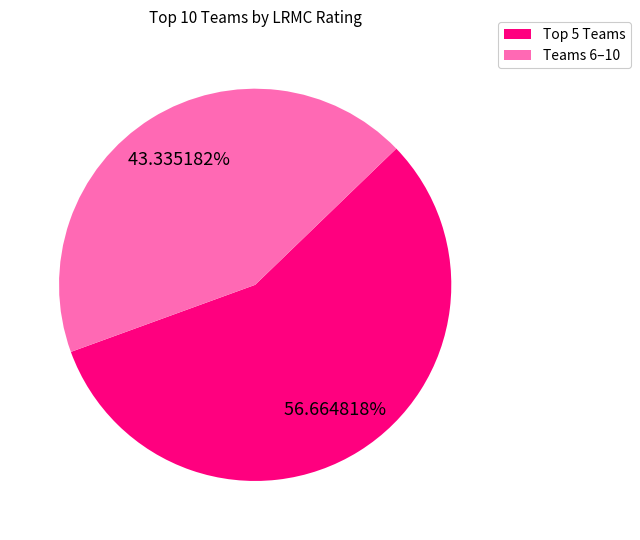

Rank the categories by value from lowest to highest.

Teams 6–10, Top 5 Teams